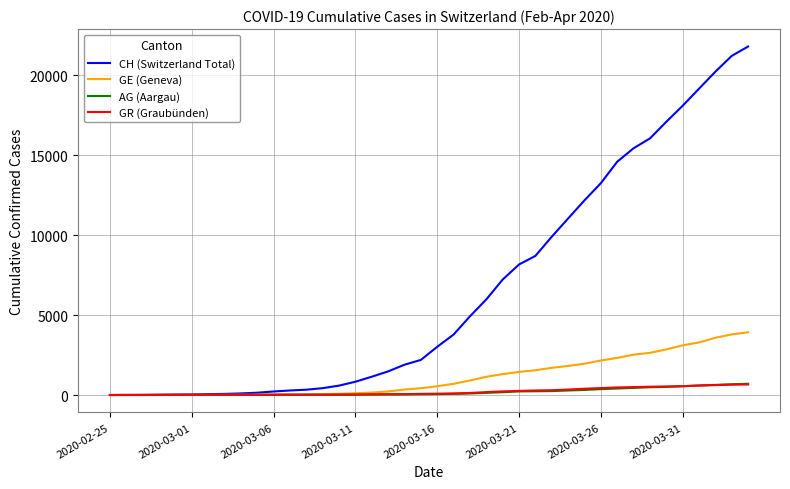

Which series has the largest total across all categories?

CH (Switzerland Total)